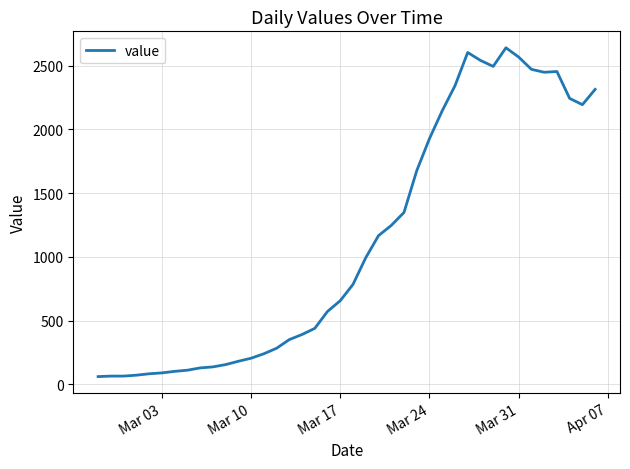

What is the difference between the maximum and minimum values?

2578